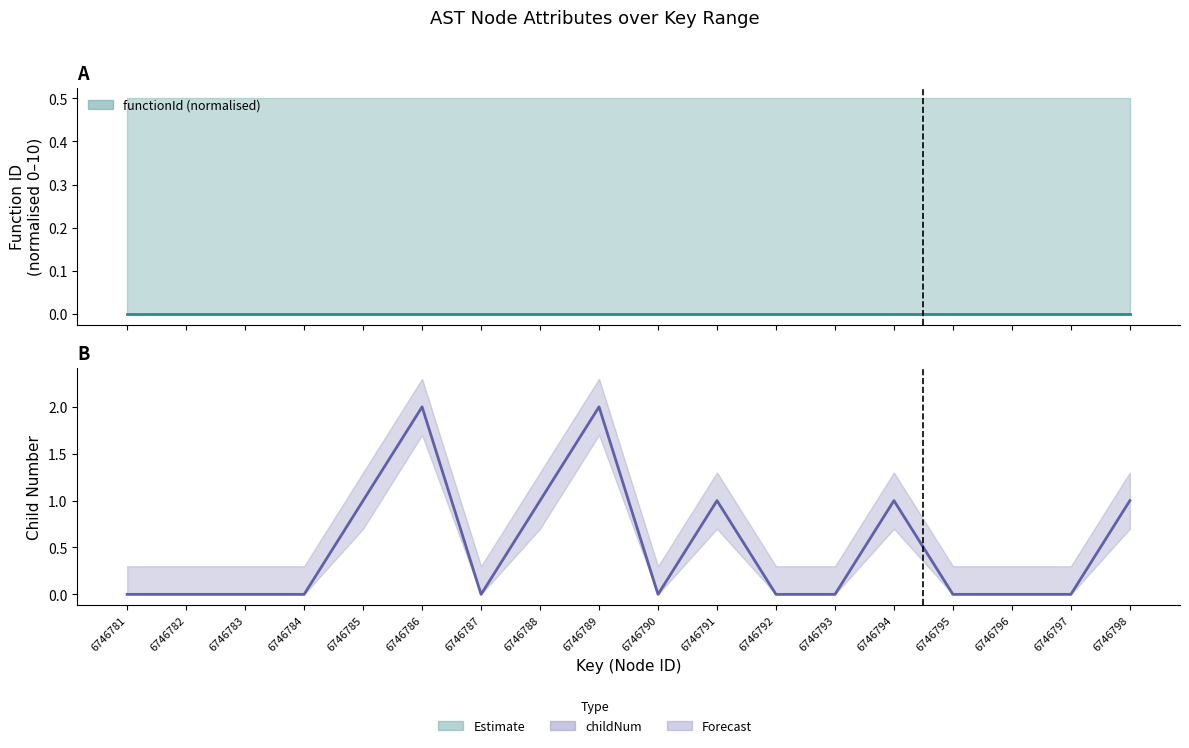

True or false: functionId (normalised) and childNum cross at least once.

False